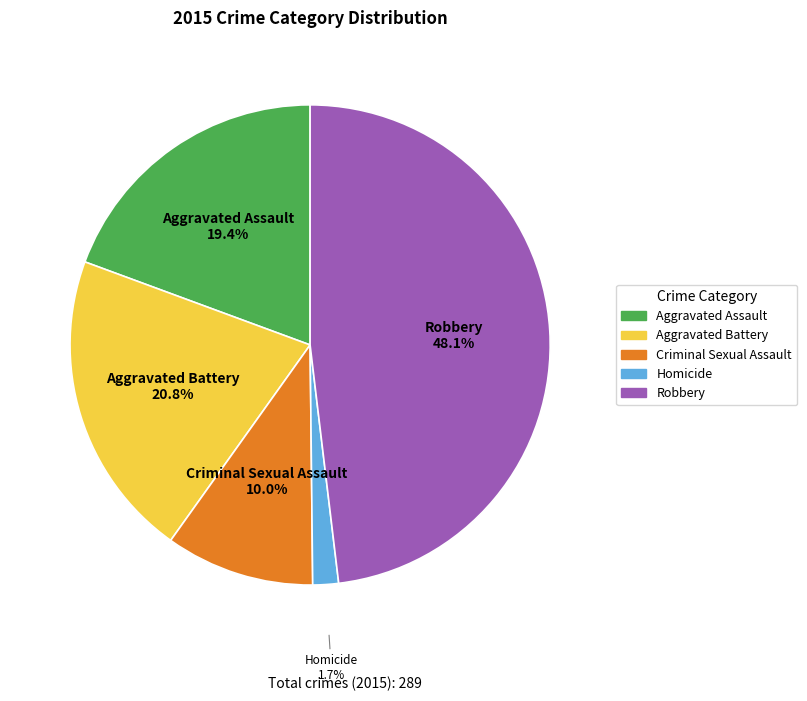

To the nearest percent, what is the difference between the Robbery and Aggravated Assault slice percentages?

29%